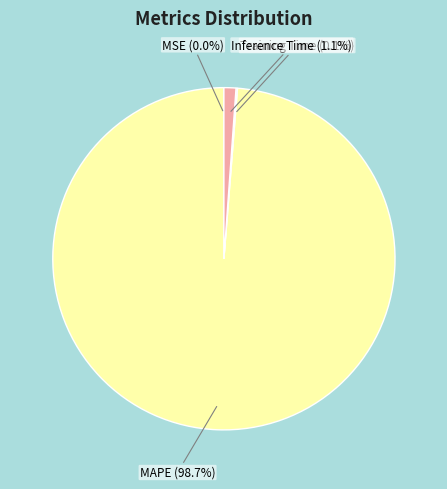

Between Inference Time and MAPE, which is larger?

MAPE